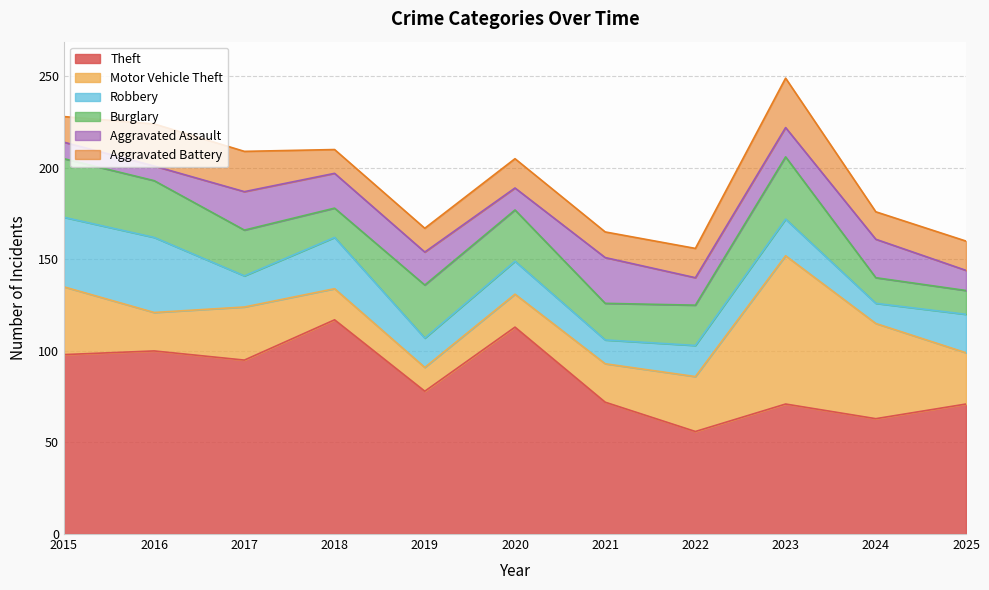

In Aggravated Battery, how many points are higher than both neighbors (excluding endpoints)?

3